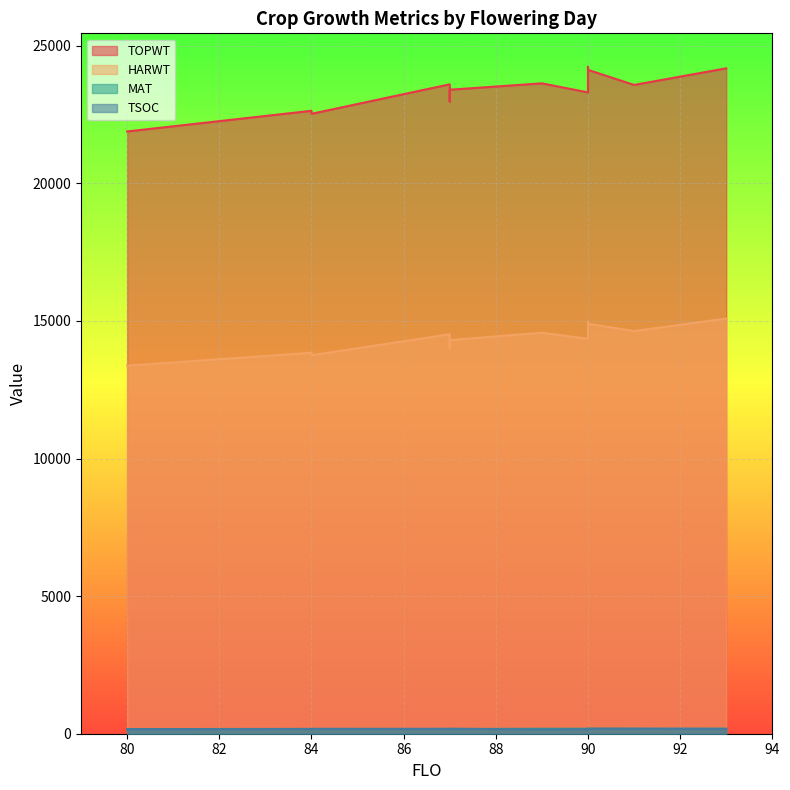

What is the greatest value displayed?

24239